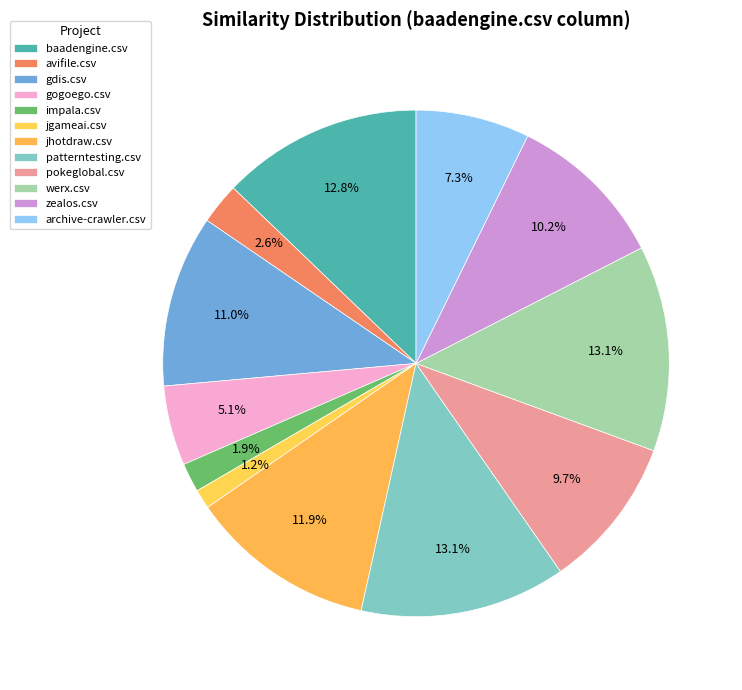

To the nearest percent, what percentage of the pie is jgameai.csv?

1%